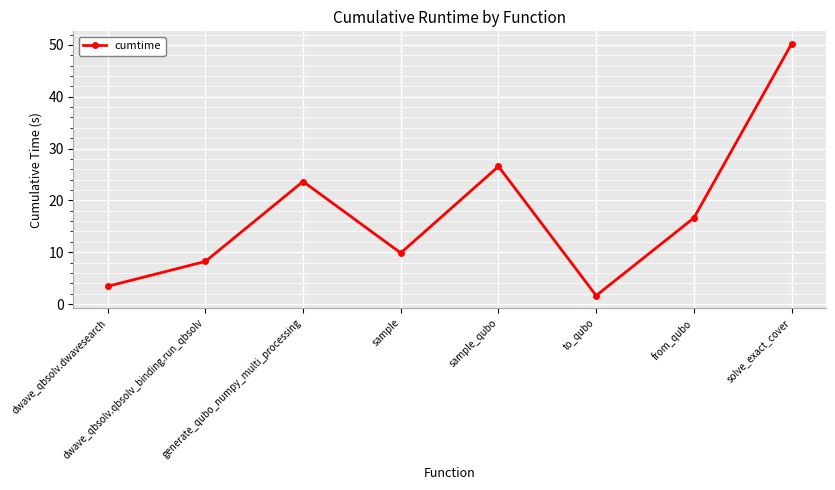

What is the average value?

17.5